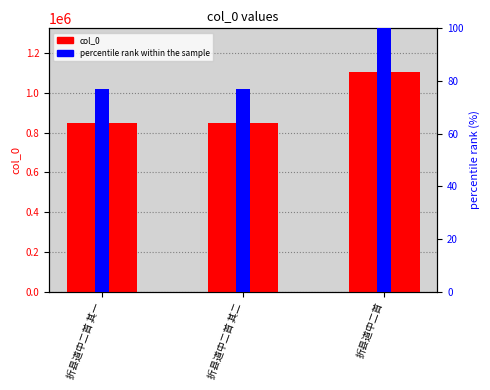

What are all the series names shown in the legend?

col_0, percentile rank within the sample